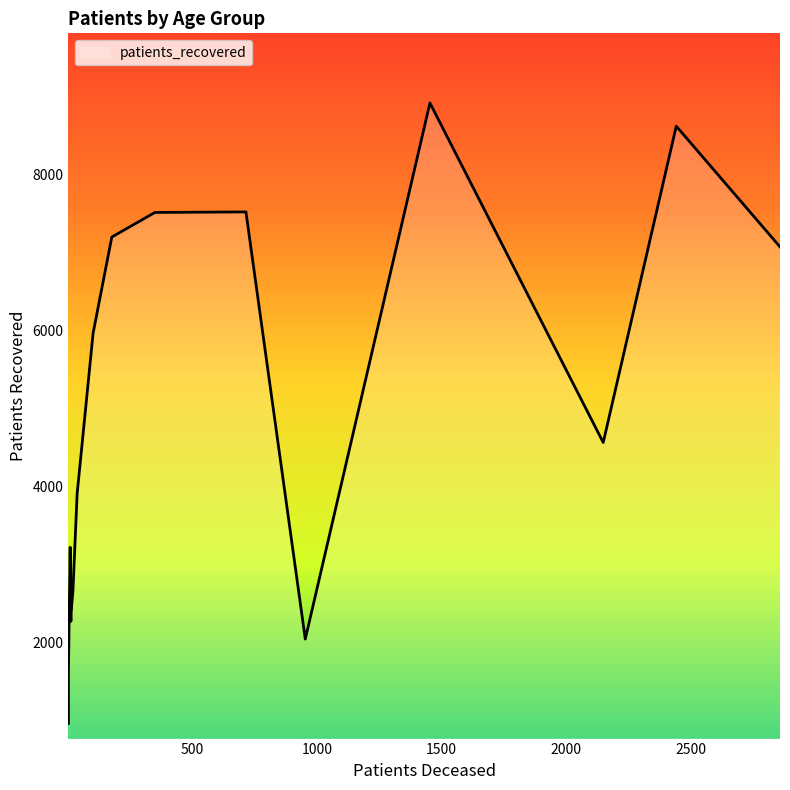

The value of patients_recovered at 65 - 69 is 1777. True or false?

False